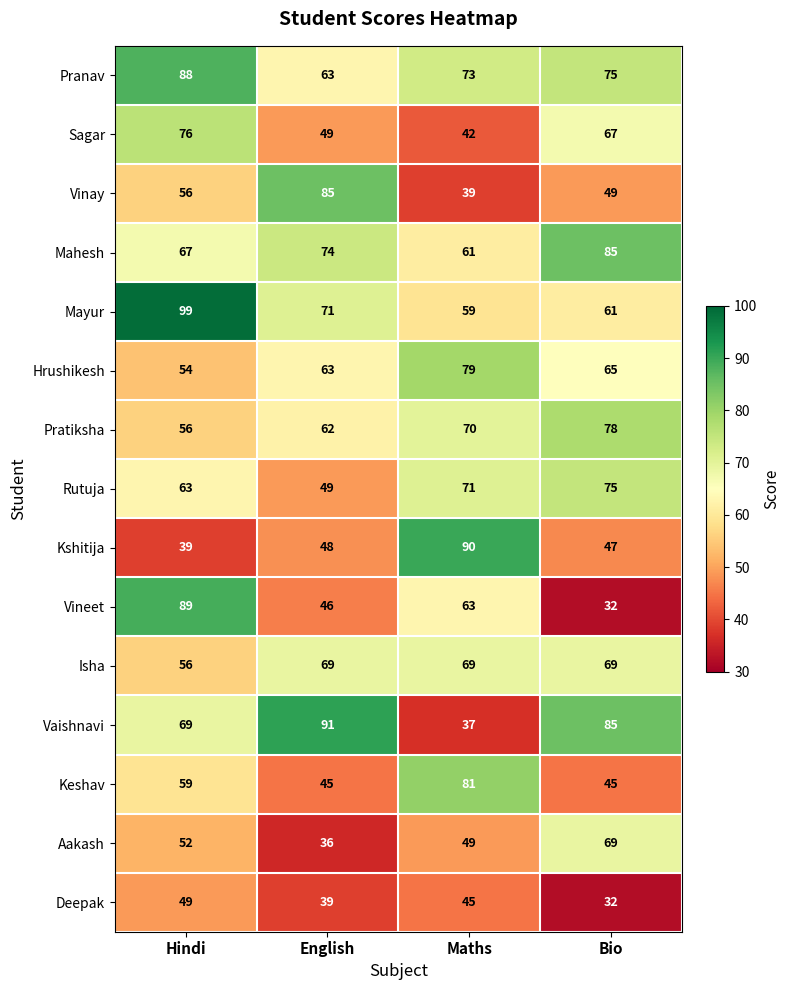

What is the minimum value shown in the chart?

32